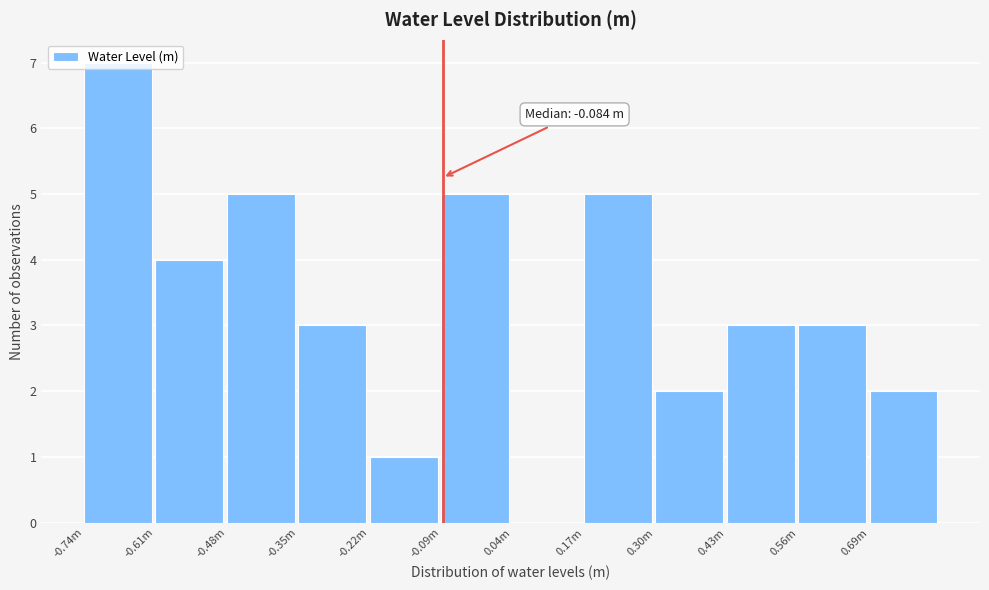

What is the sum of all values?

40